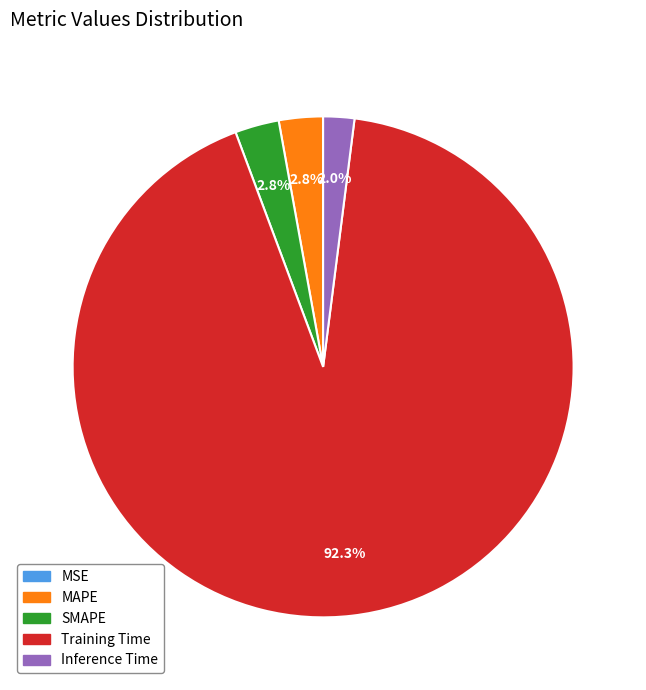

Which category accounts for the majority?

Training Time